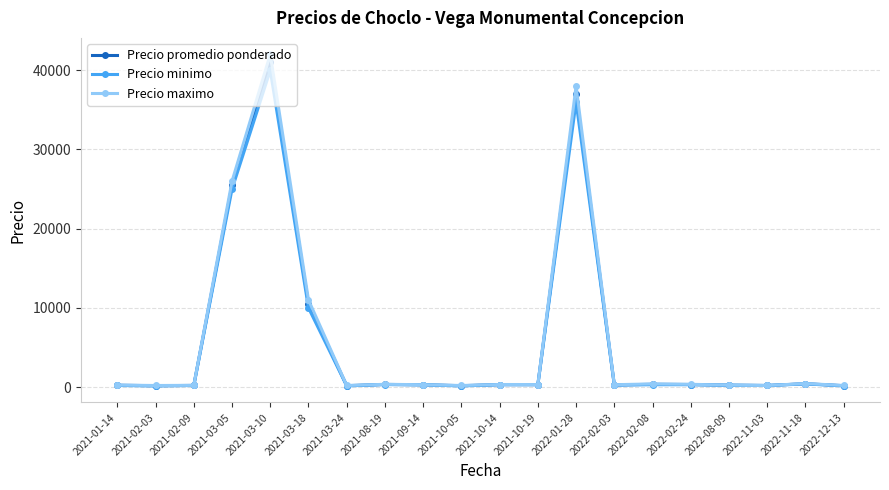

What is the difference between the second highest and second lowest values in the Precio promedio ponderado series?

36825